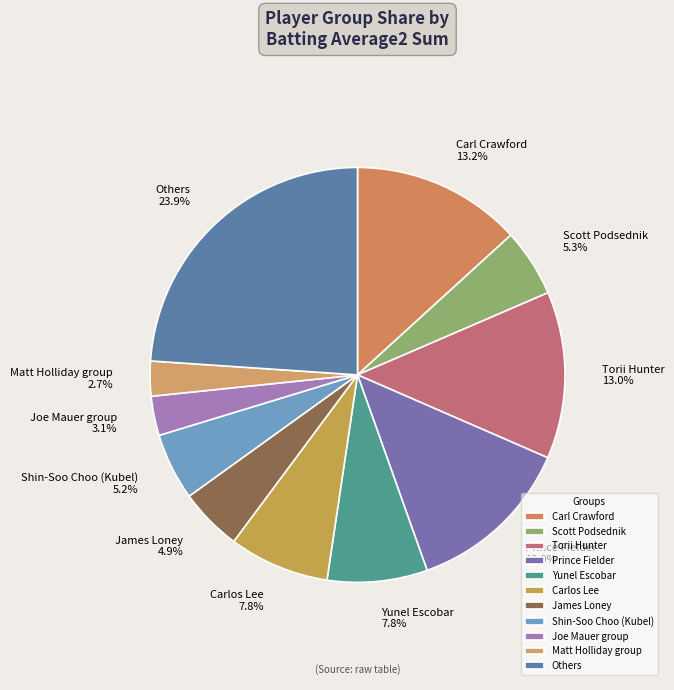

Which slice is the largest?

Others